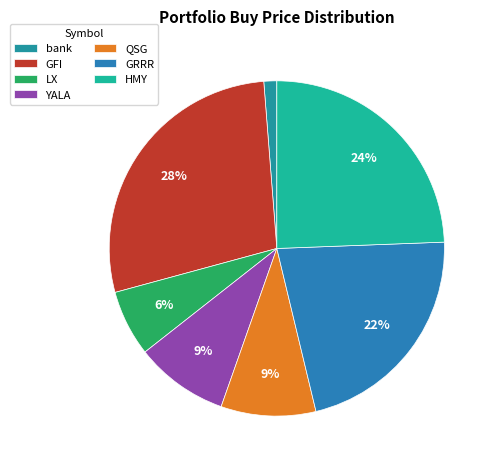

How many slices are in this pie chart?

7